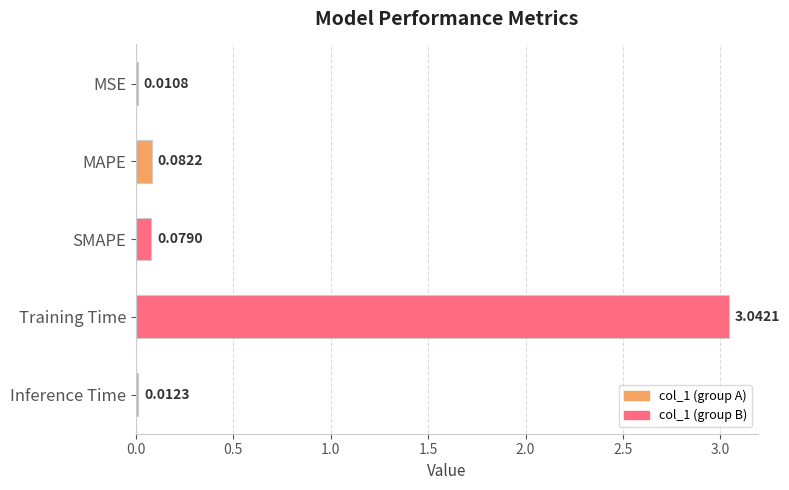

What is the average value?

0.6